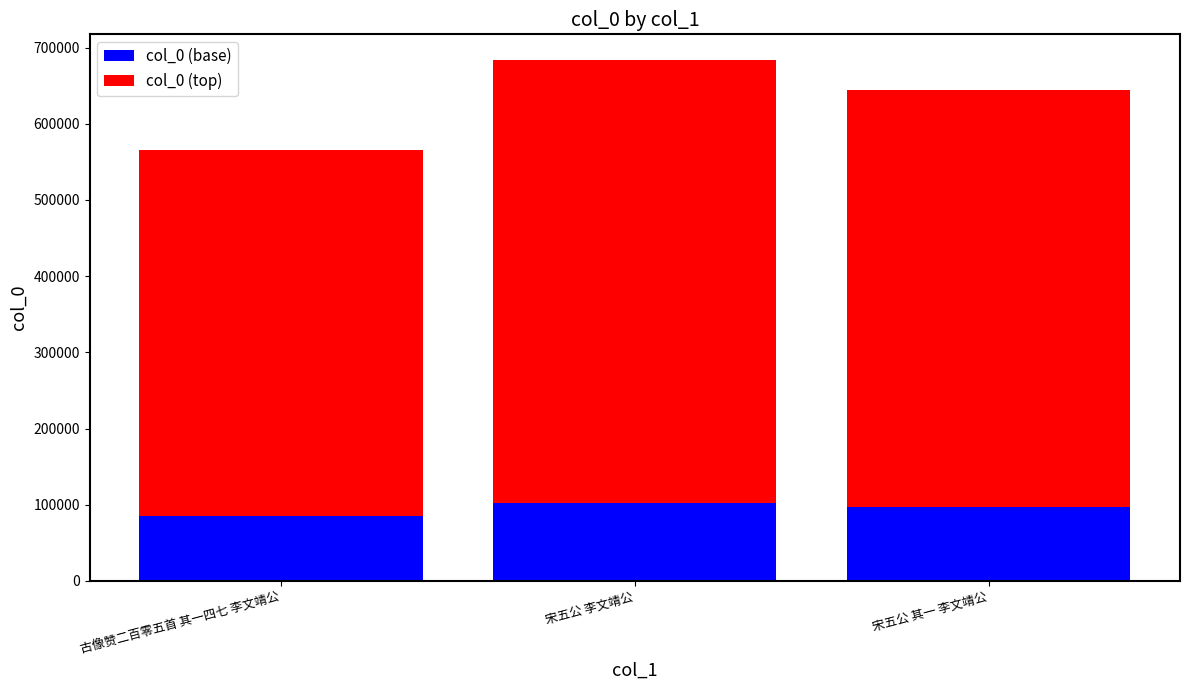

At which category is the sum across all series the highest?

宋五公 李文靖公